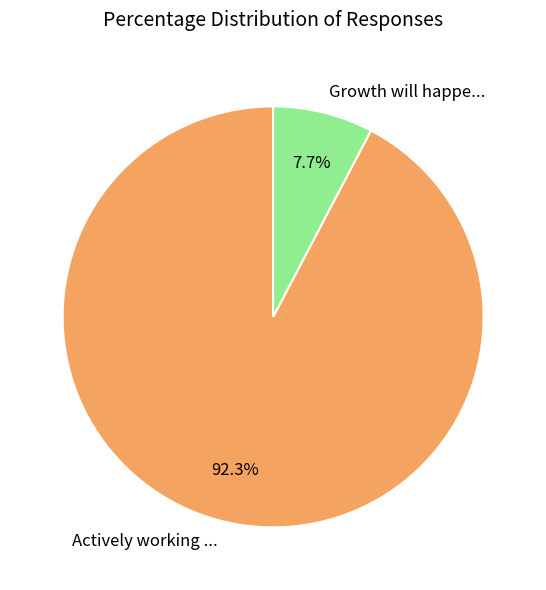

The Growth will happe... slice represents 8% of the pie. True or false?

True